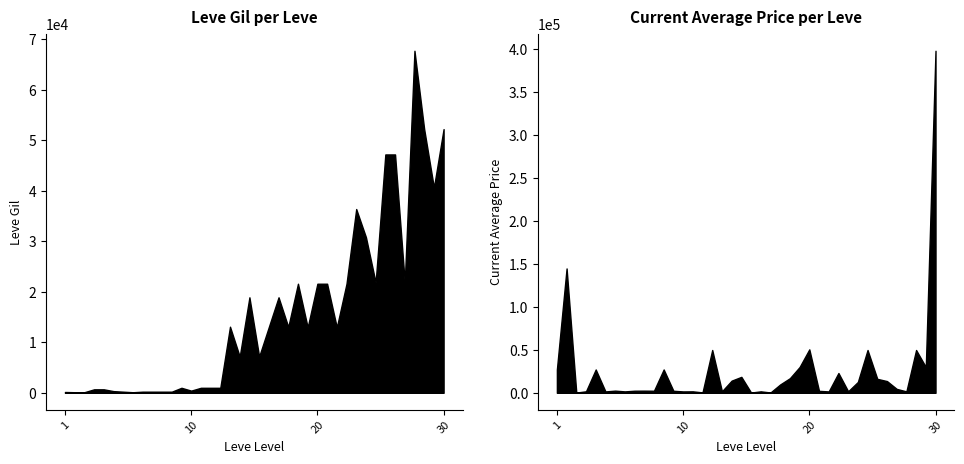

Rank the series by their maximum value, from highest to lowest.

currentAveragePrice, Leve Gil